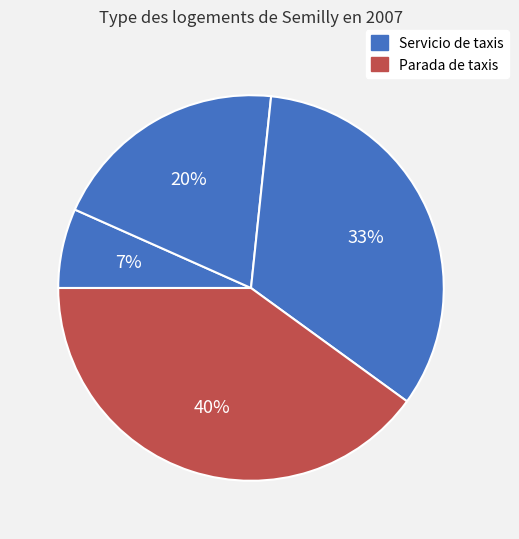

How many slices are in this pie chart?

4